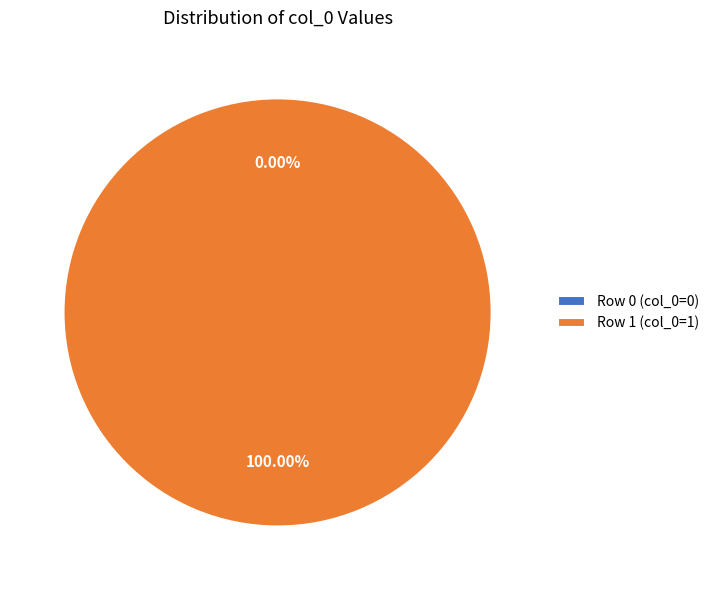

Which slice represents more than half of the pie?

Row 1